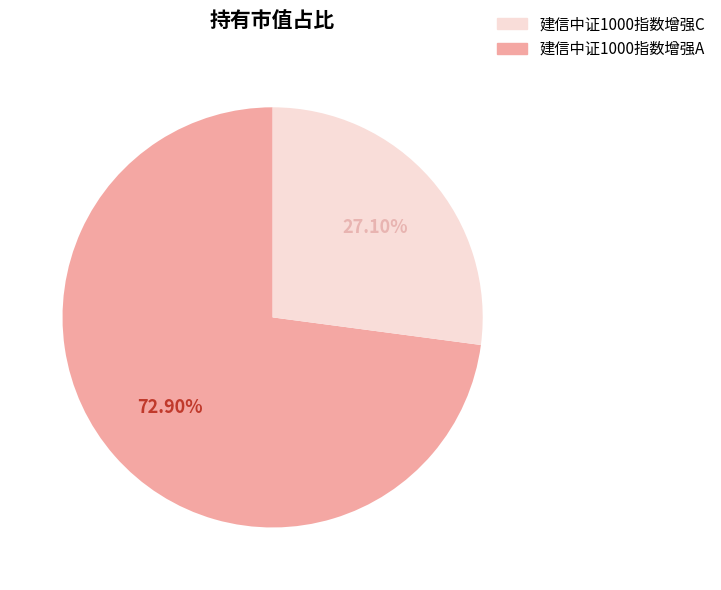

To the nearest percent, what is the average slice percentage?

50%